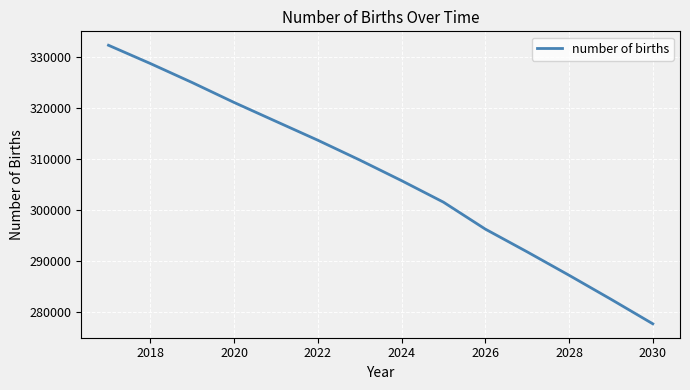

What is the difference between the maximum and minimum values?

54674.6